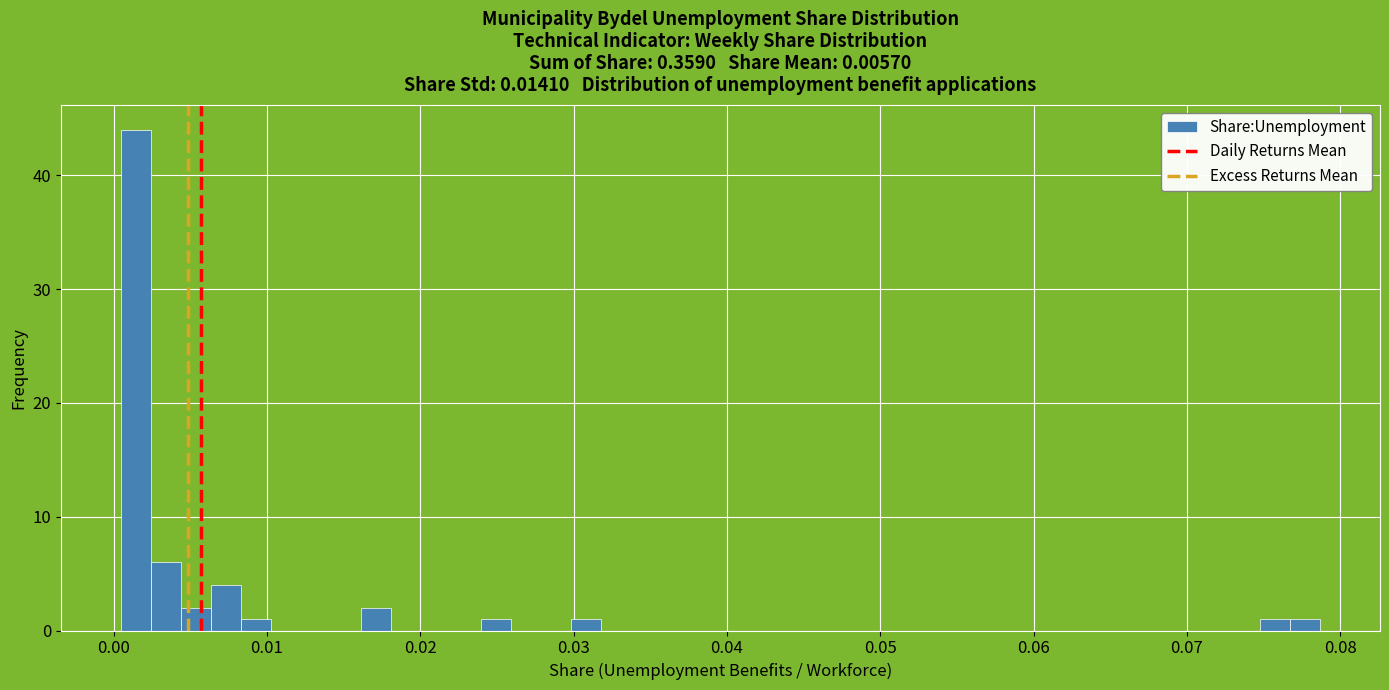

Around what value on the x-axis is the tallest bar? Give the approximate position of its centre, as read against the axis.

0.001